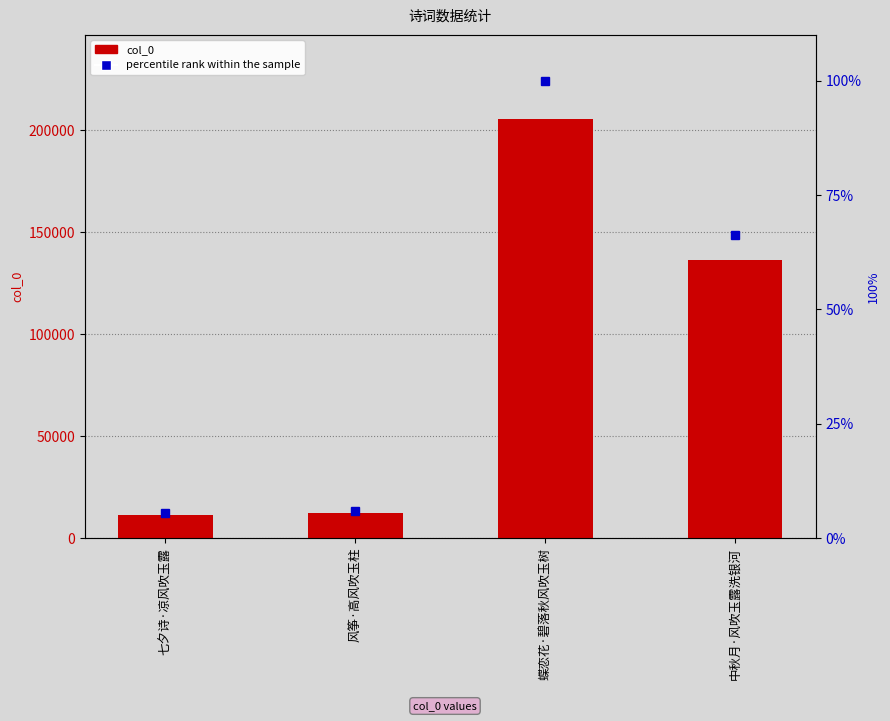

Between 七夕诗·凉风吹玉露 and 蝶恋花·碧落秋风吹玉树, which is larger?

蝶恋花·碧落秋风吹玉树